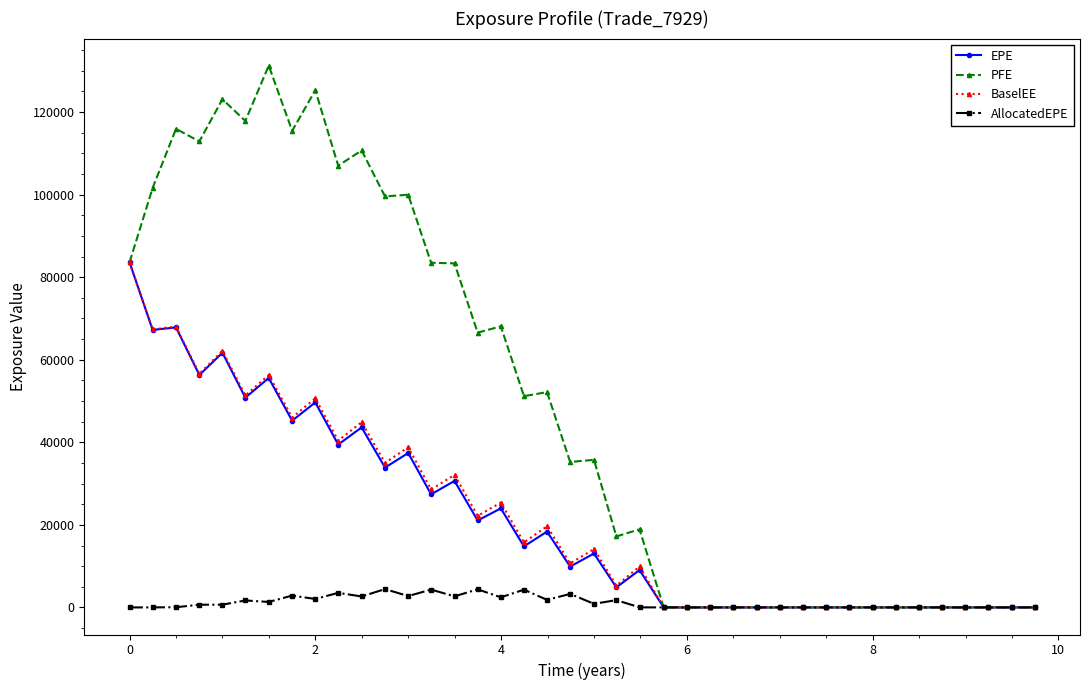

What is the value of the BaselEE point at the 6th from the left?

51341.7